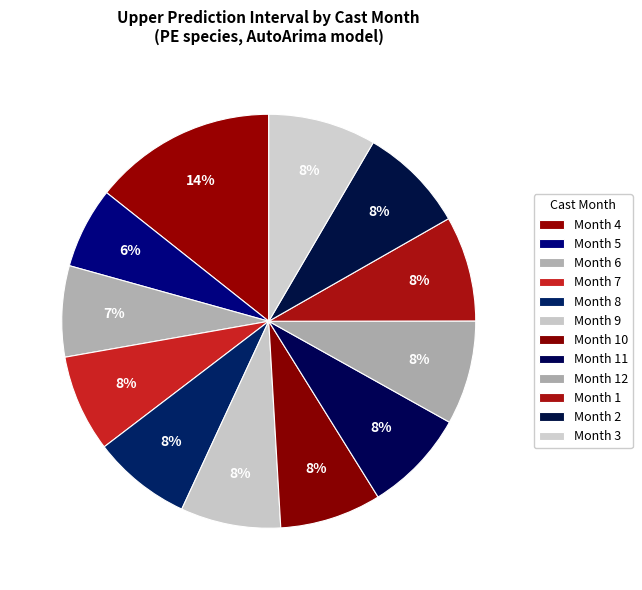

To the nearest percent, what is the average slice percentage?

8%